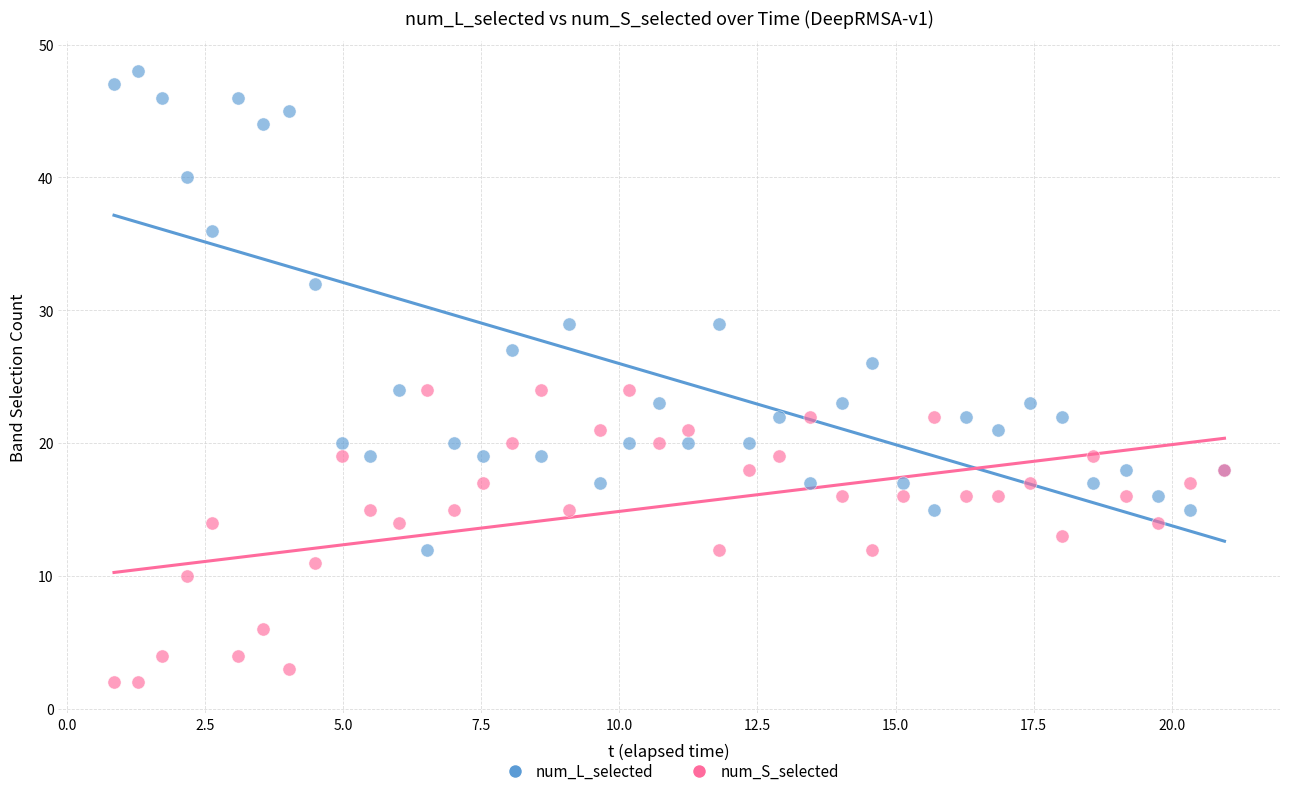

Which series contains the highest Y value?

num_L_selected